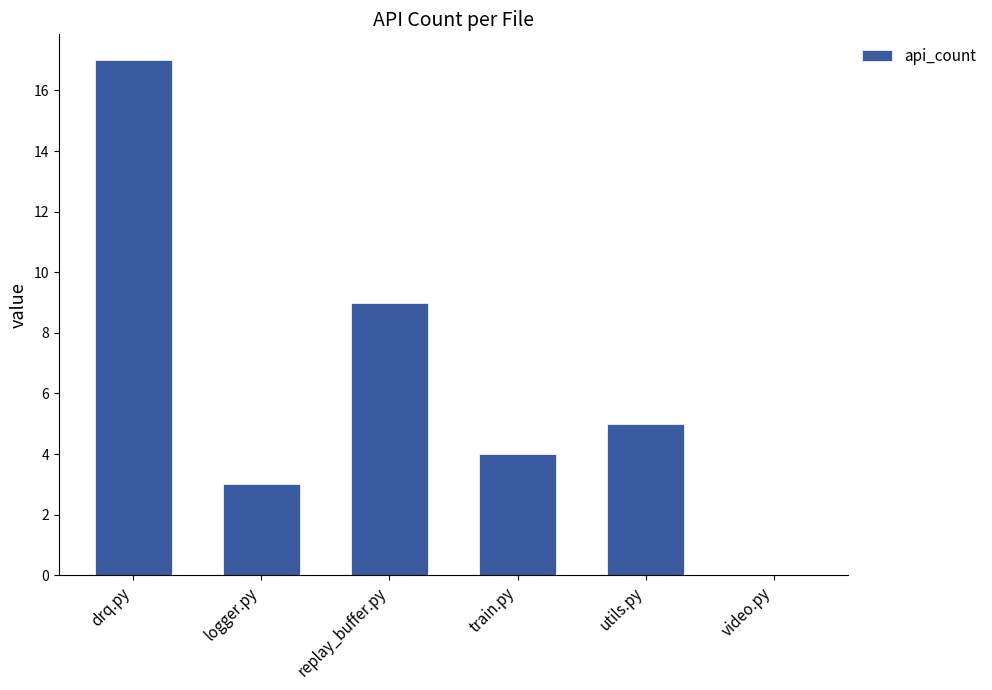

What is the sum of all values?

38